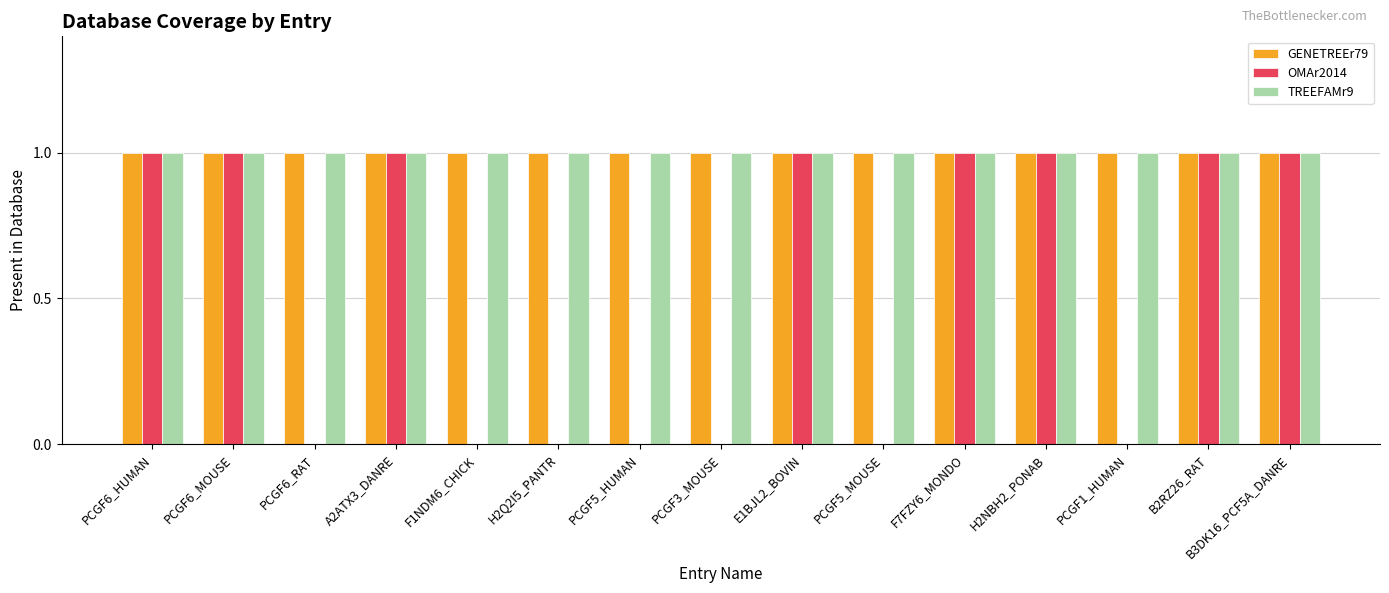

Are the bars grouped side by side (vs. stacked)?

Yes